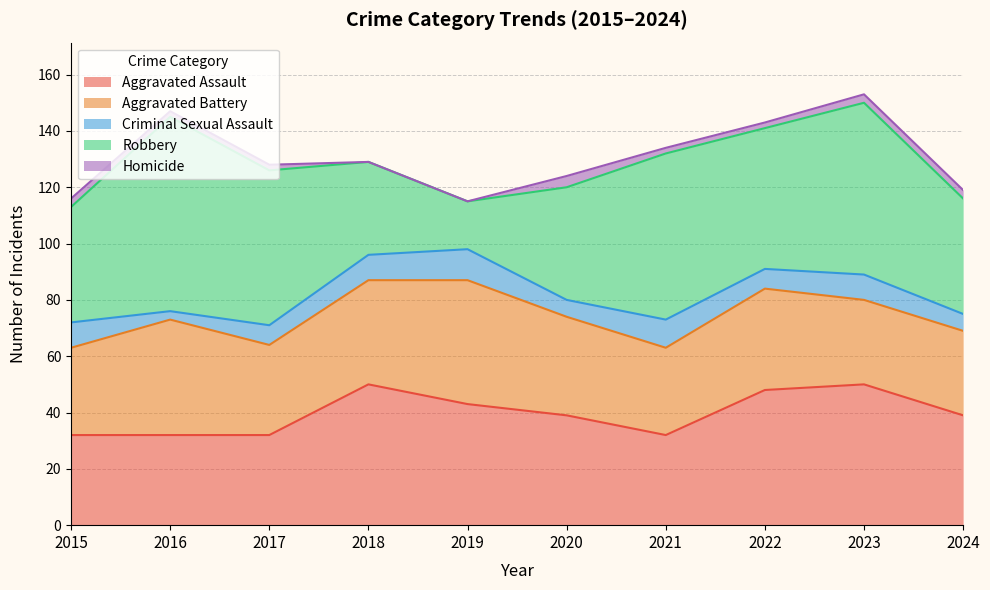

Reading left to right, what are all the values shown in this chart?

Aggravated Assault: 2015=32	2016=32	2017=32	2018=50	2019=43	2020=39	2021=32	2022=48	2023=50	2024=39
Aggravated Battery: 2015=31	2016=41	2017=32	2018=37	2019=44	2020=35	2021=31	2022=36	2023=30	2024=30
Criminal Sexual Assault: 2015=9	2016=3	2017=7	2018=9	2019=11	2020=6	2021=10	2022=7	2023=9	2024=6
Robbery: 2015=41	2016=69	2017=55	2018=33	2019=17	2020=40	2021=59	2022=50	2023=61	2024=41
Homicide: 2015=3	2016=2	2017=2	2018=0	2019=0	2020=4	2021=2	2022=2	2023=3	2024=3